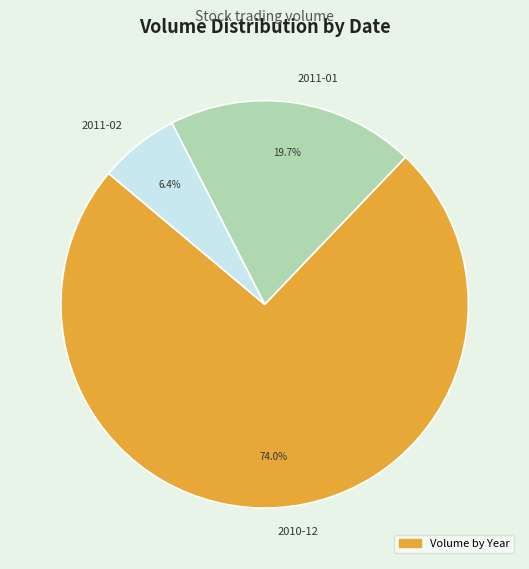

Count the number of slices in the pie.

3